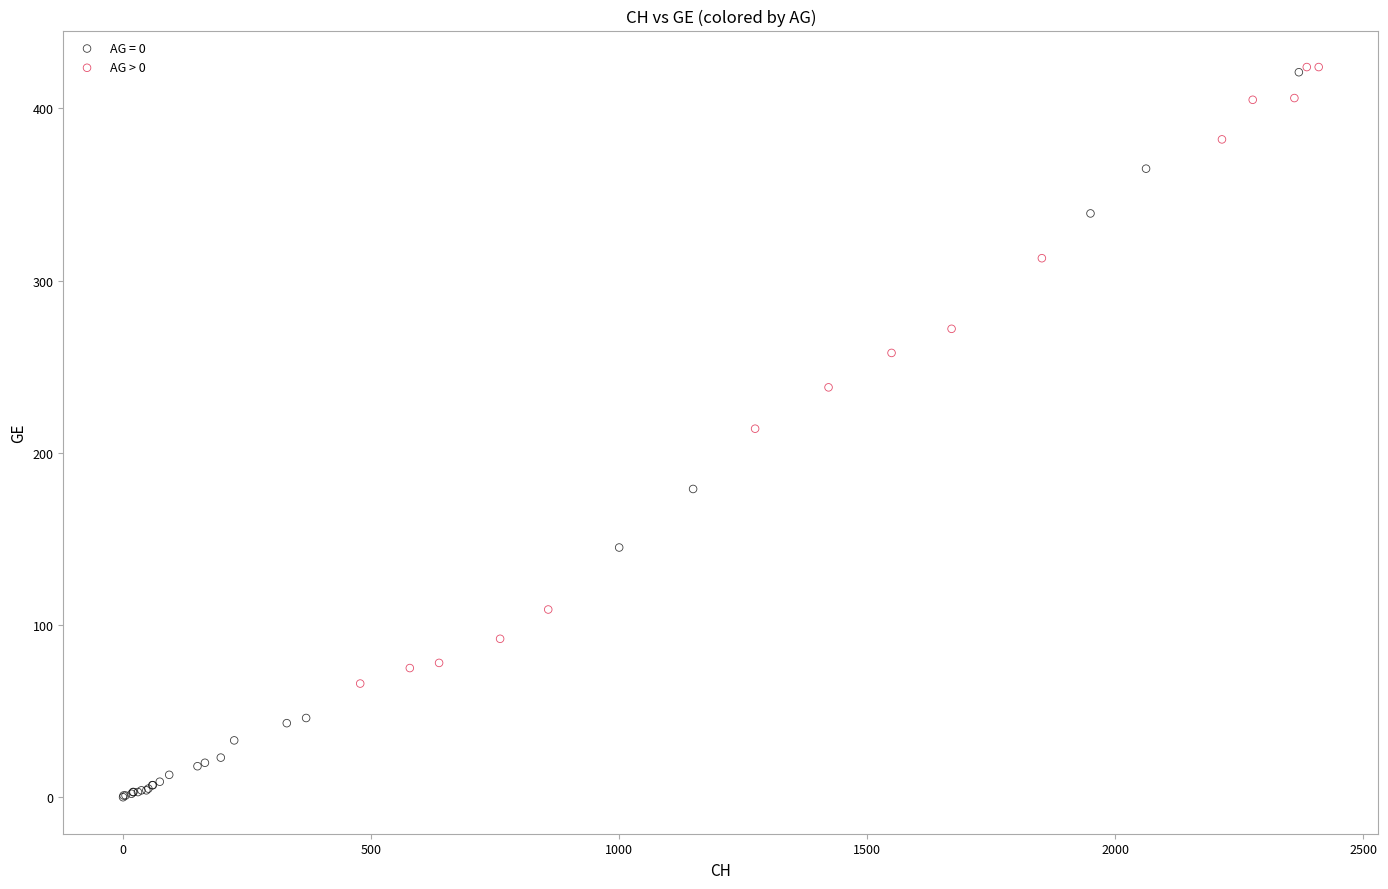

Which series reaches the minimum Y coordinate?

AG = 0